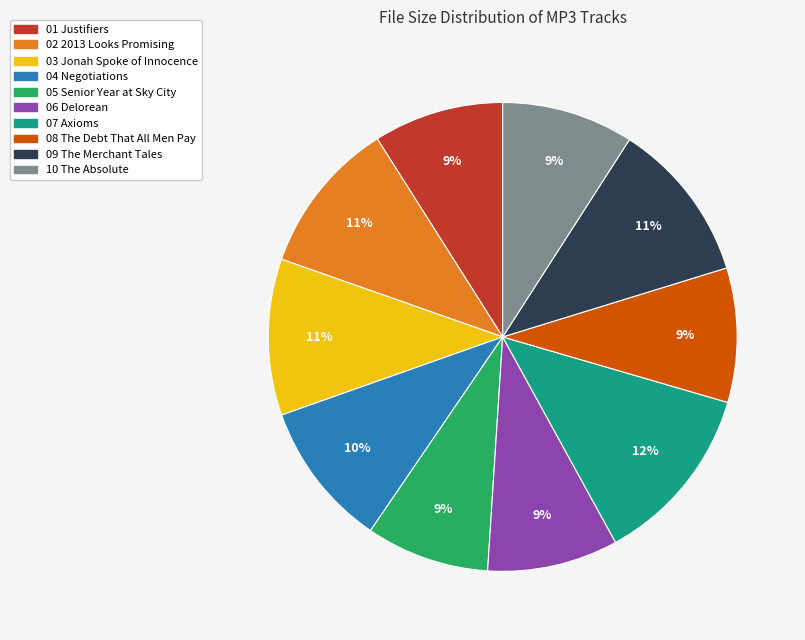

How many segments does this pie chart have?

10